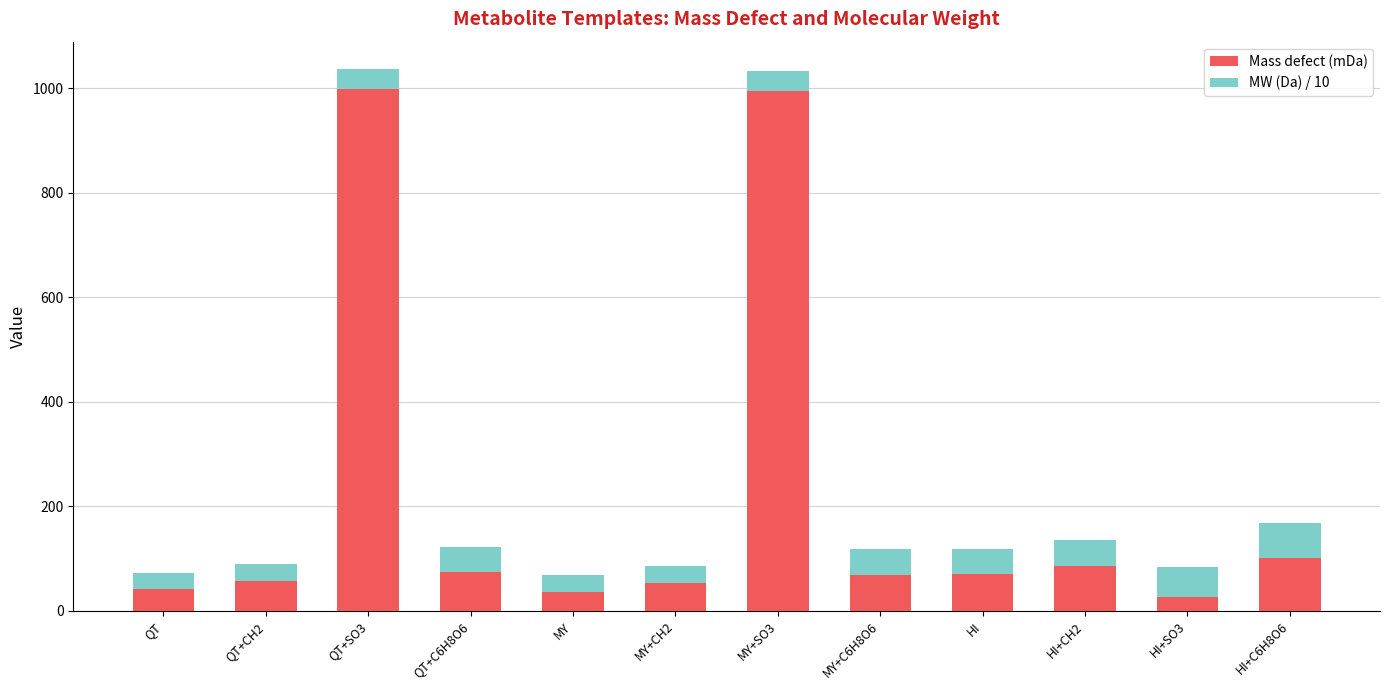

What are all the series names shown in the legend?

Mass defect (mDa), MW (Da) / 10